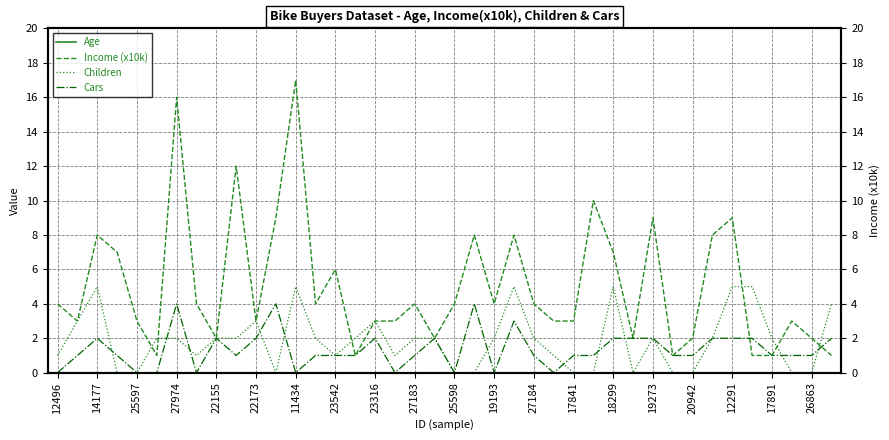

Is it true that Age equals 55 at 11434?

True